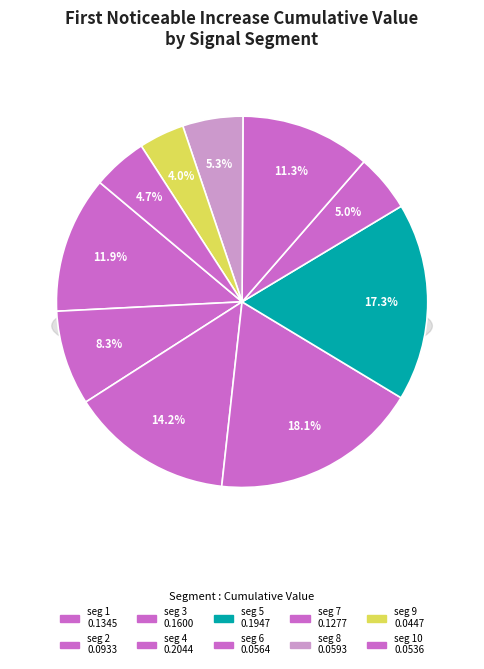

Count the number of slices in the pie.

10